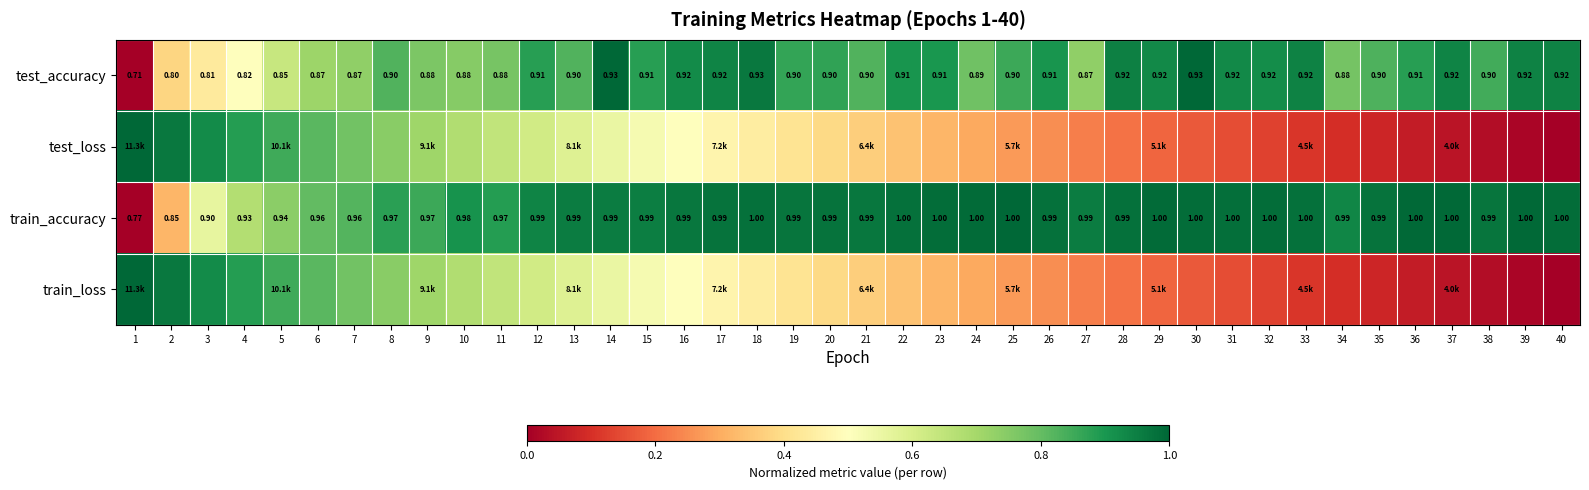

Is it true that test_accuracy equals 1.6 at 18?

False